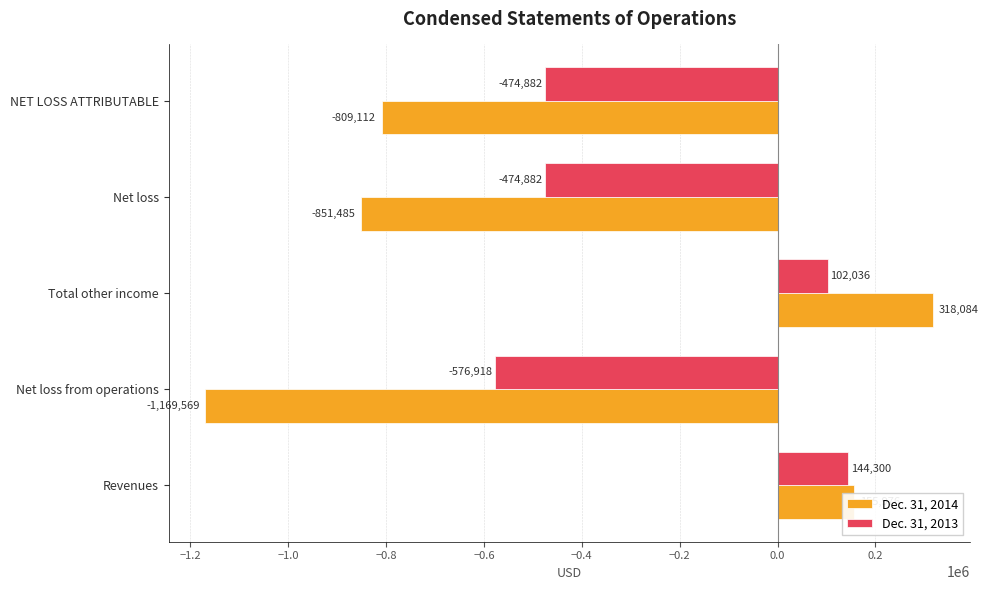

Which series has the widest spread of values?

Dec. 31, 2014